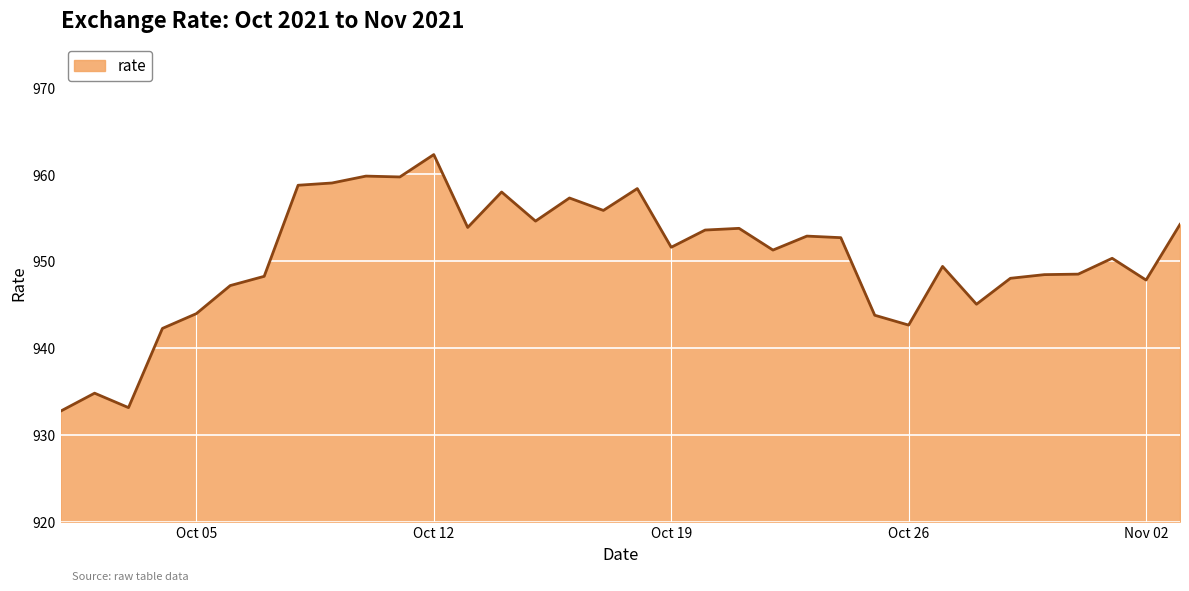

What is the maximum value shown in the chart?

962.2